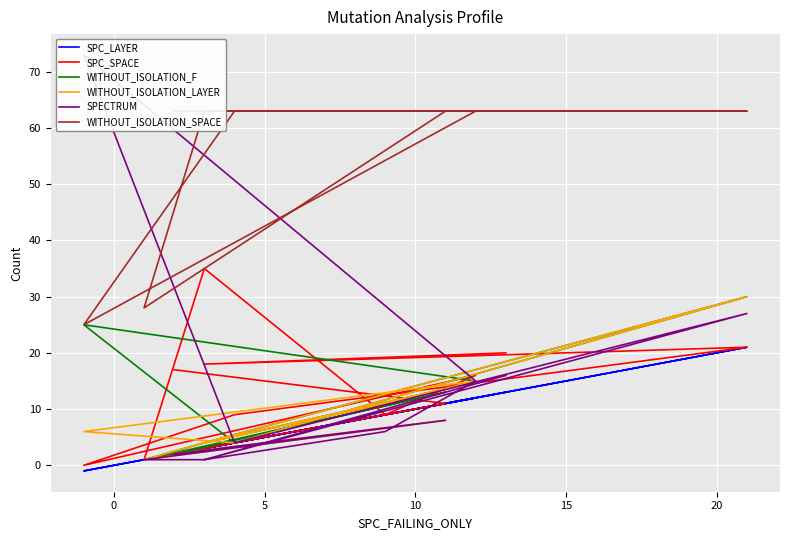

How many lines are shown in the chart?

6